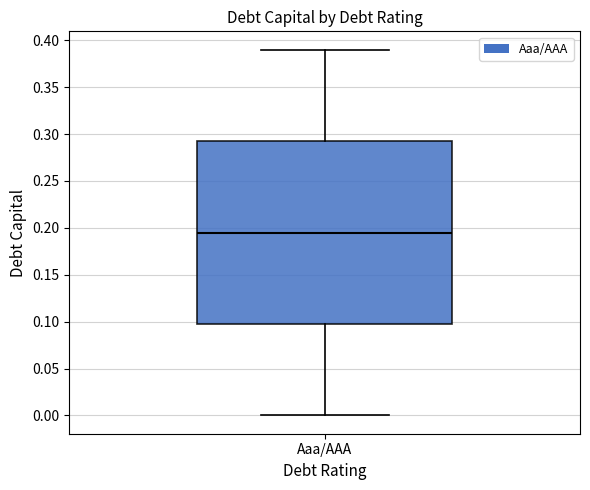

Transcribe this box plot: give where the median line is, the range the box spans, and where the two whiskers end, as read against the y-axis. The values are not printed on the chart, so give them approximately, as read against the axis.

median 0.195, box 0.100 to 0.295, whiskers 0.000 to 0.390